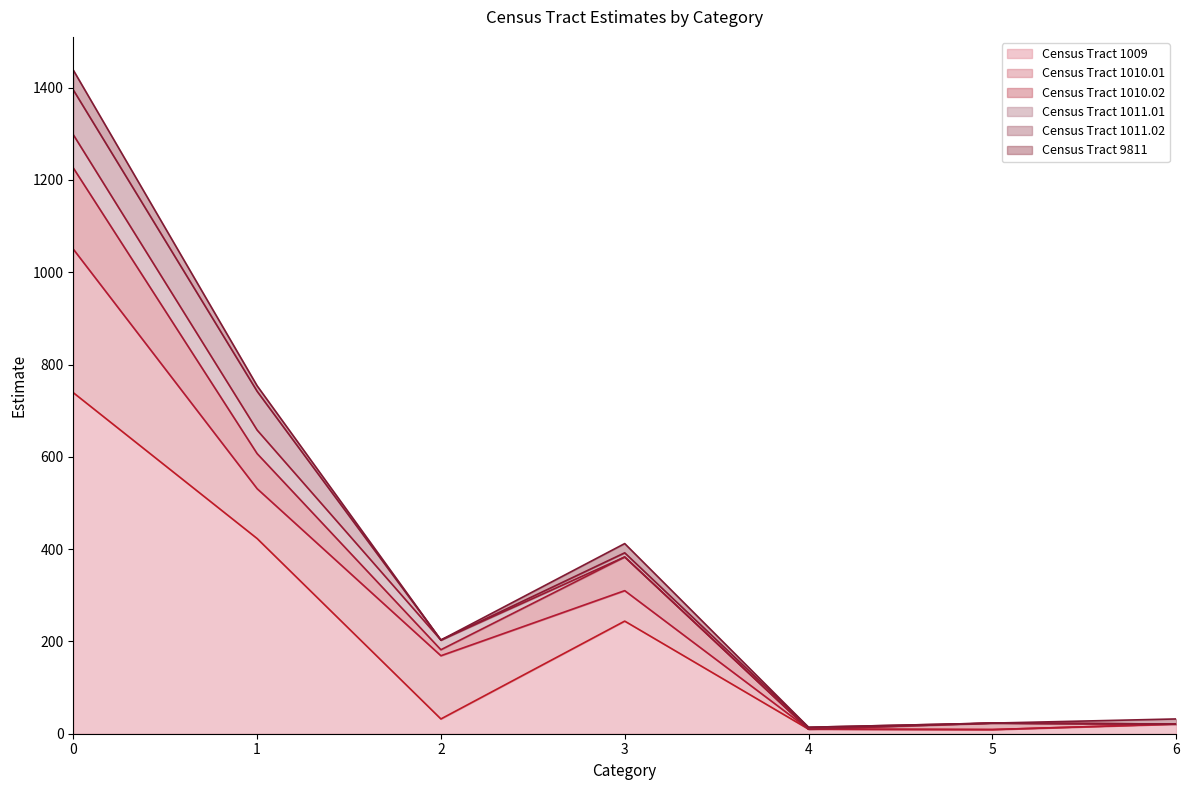

How many lines are shown in the chart?

6